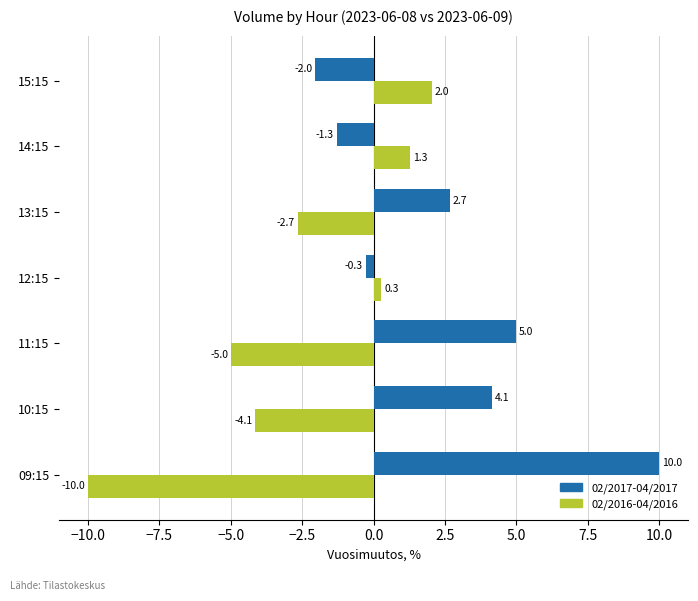

What is the maximum value shown in the chart?

10.0